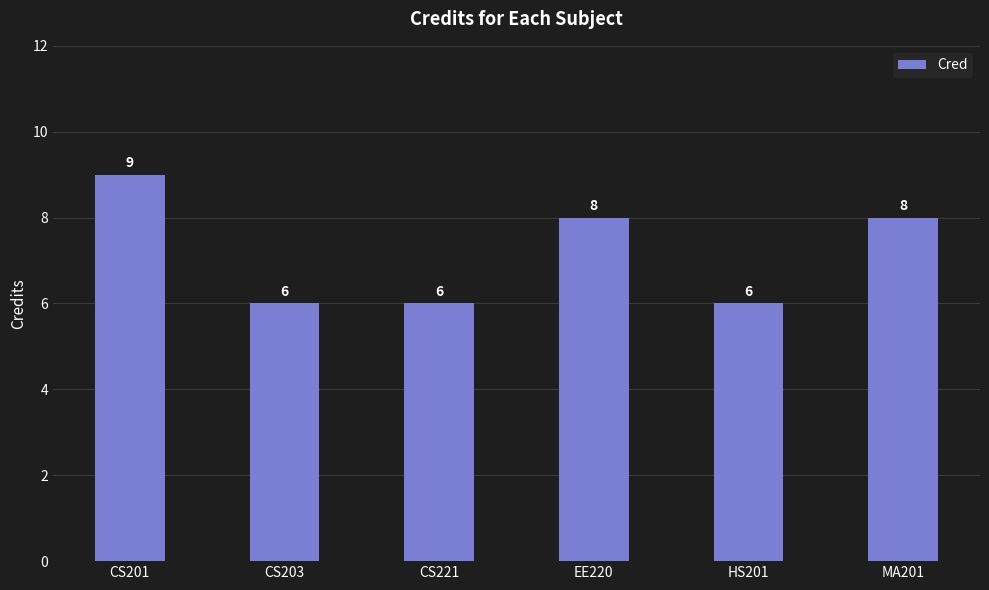

What is the sum of all values?

43